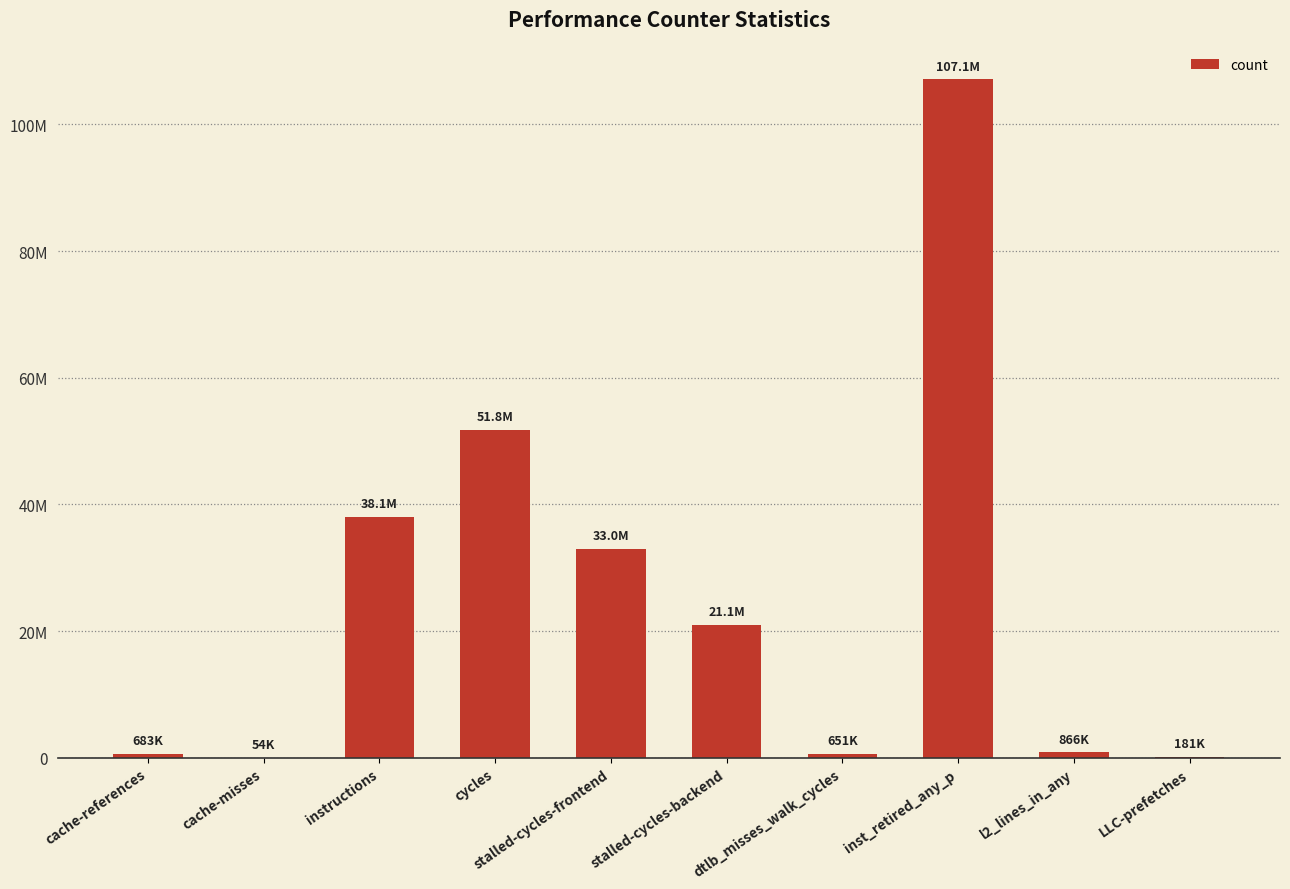

Where does the data first go above 21050884?

instructions